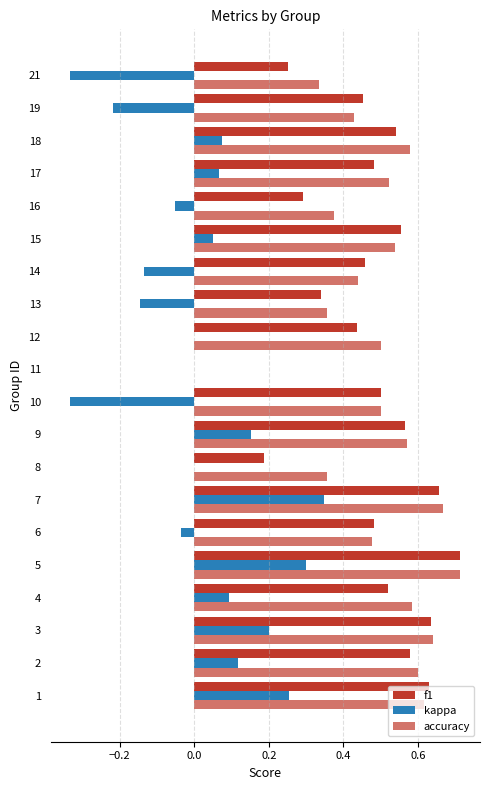

Rank the series by their maximum value, from highest to lowest.

f1, accuracy, kappa